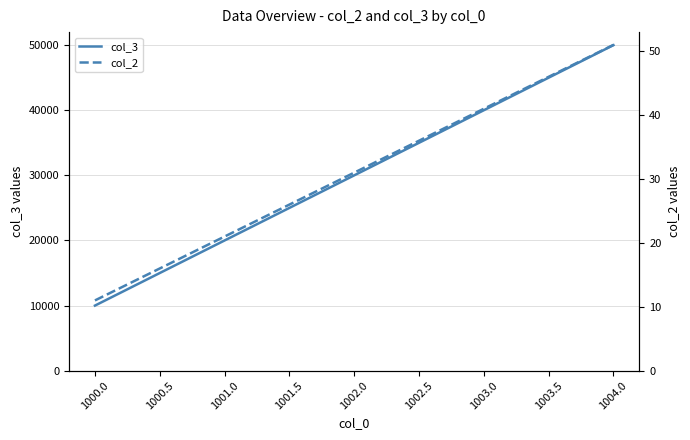

List the labels in order of col_3 value, smallest first.

1000.0, 1001.0, 1002.0, 1003.0, 1004.0